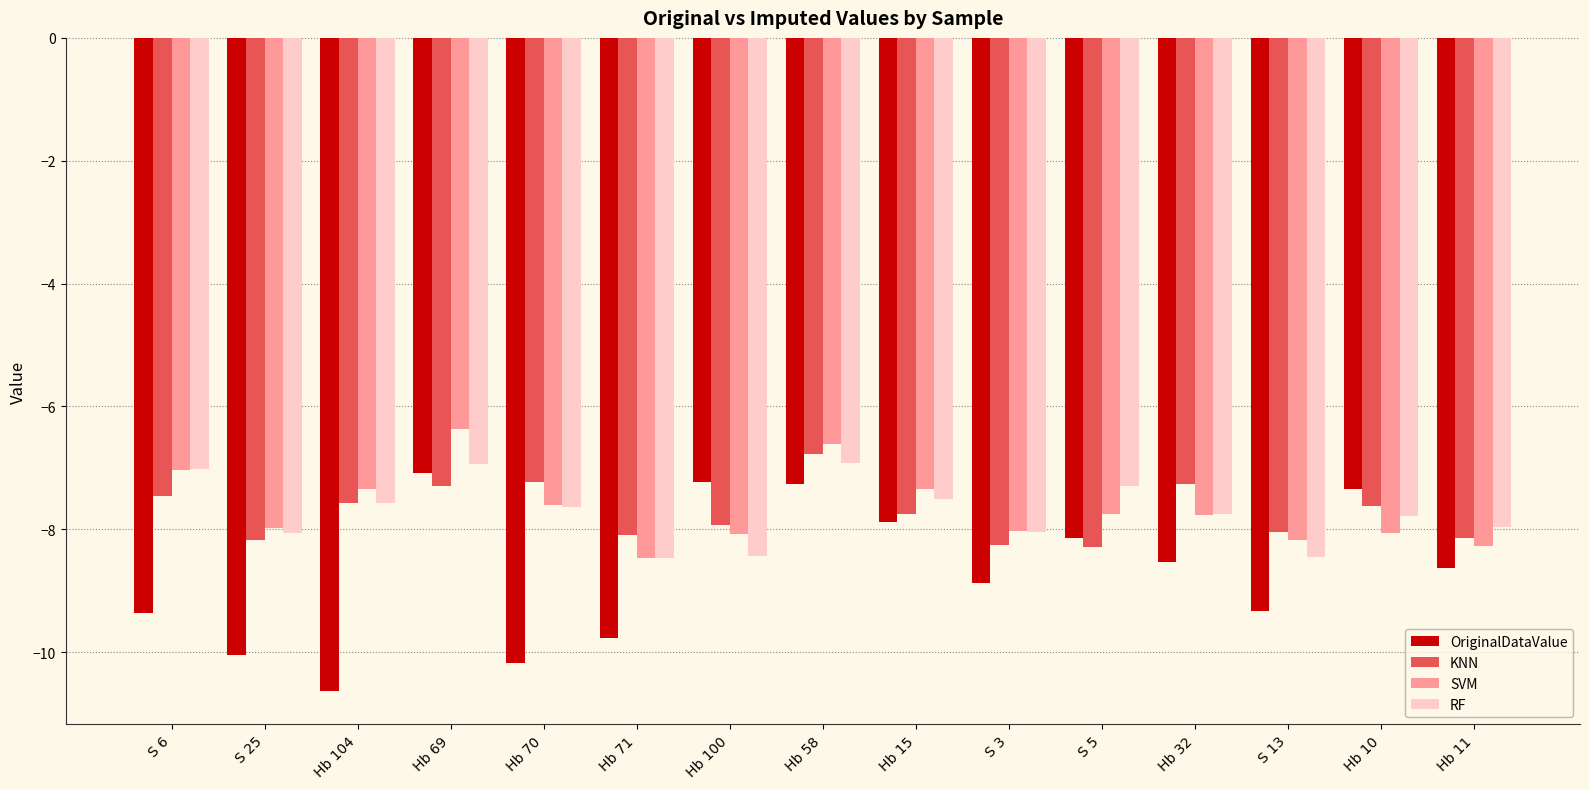

What position from the right is S 13?

3